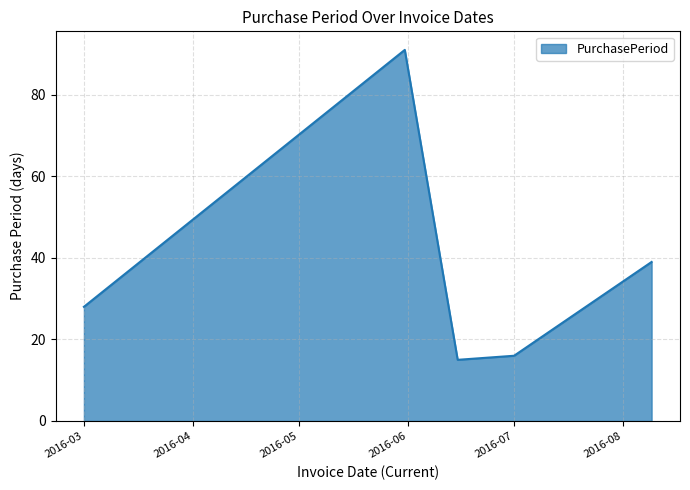

True or false: there are more than 2 points higher than both neighbors.

False